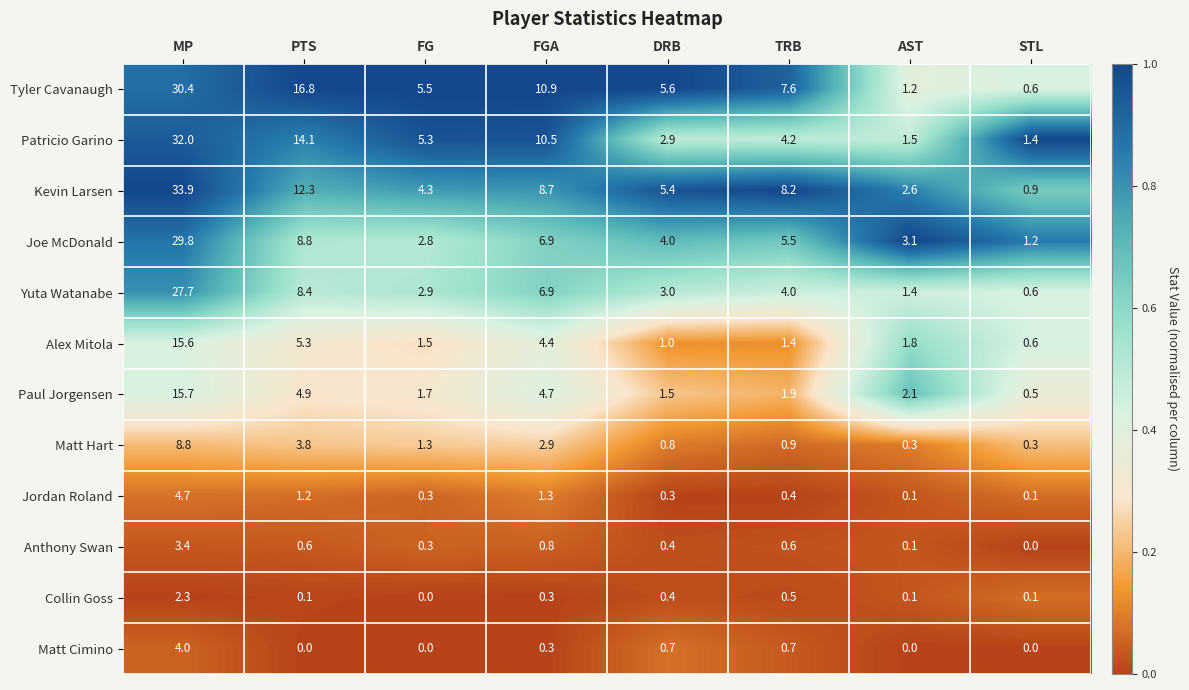

Rank the categories by Yuta Watanabe value from lowest to highest.

STL, AST, FG, DRB, TRB, FGA, PTS, MP